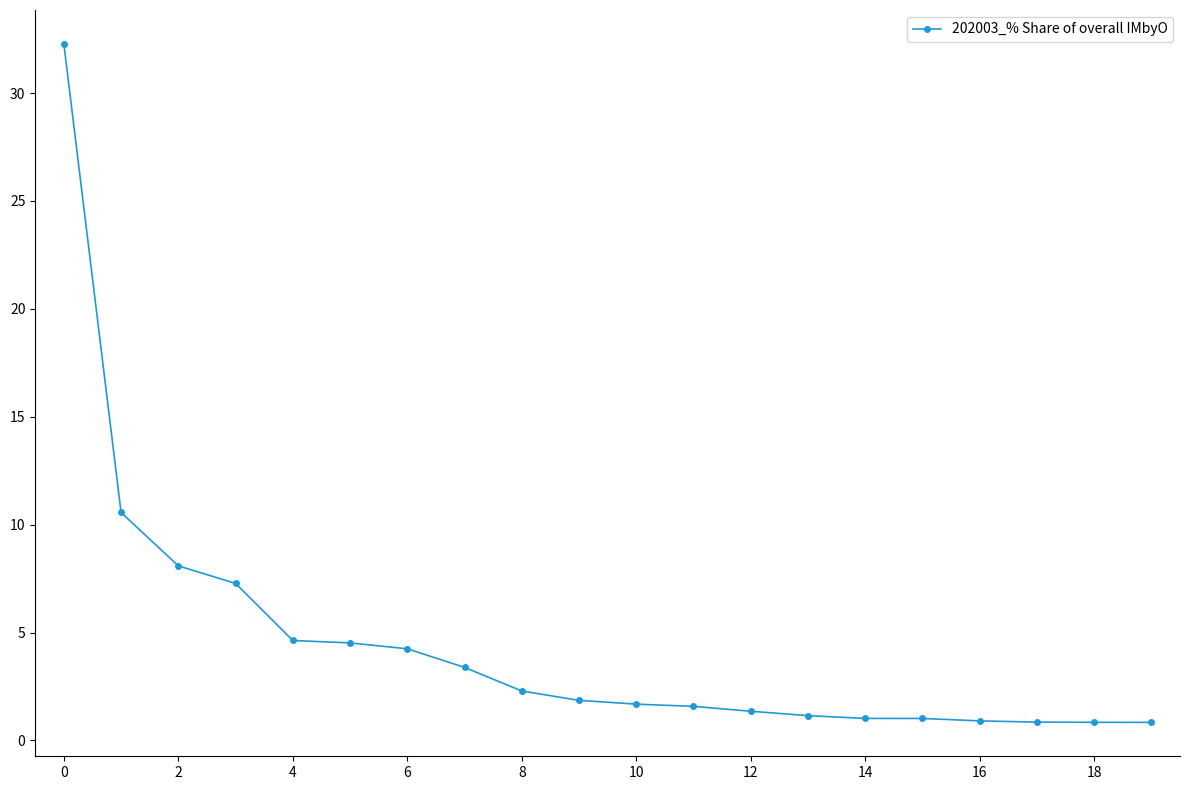

How many categories are shown in the chart?

20